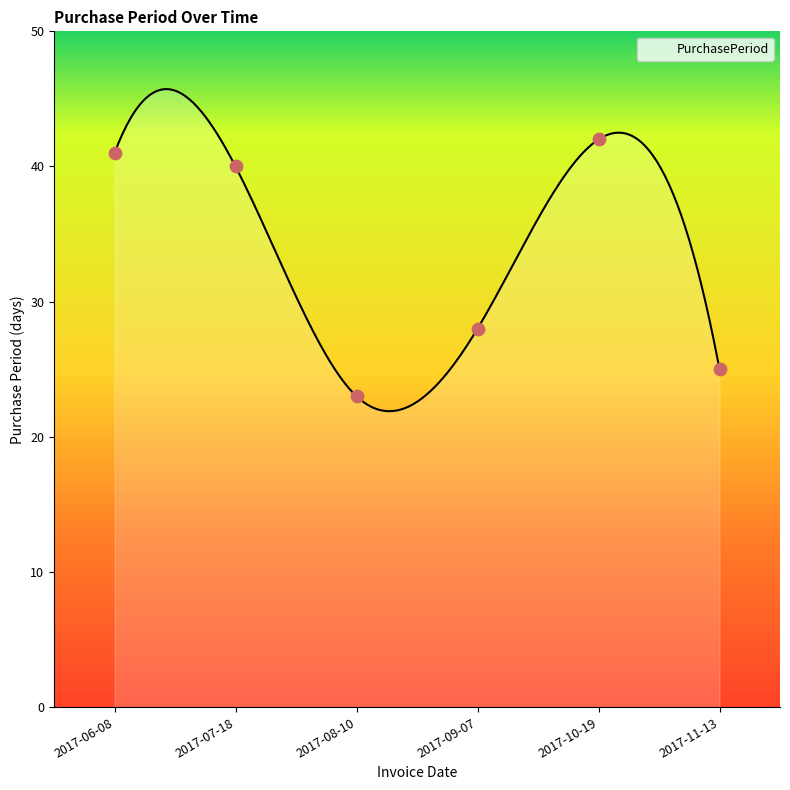

Which has a higher value, 2017-06-08 or 2017-11-13?

2017-06-08